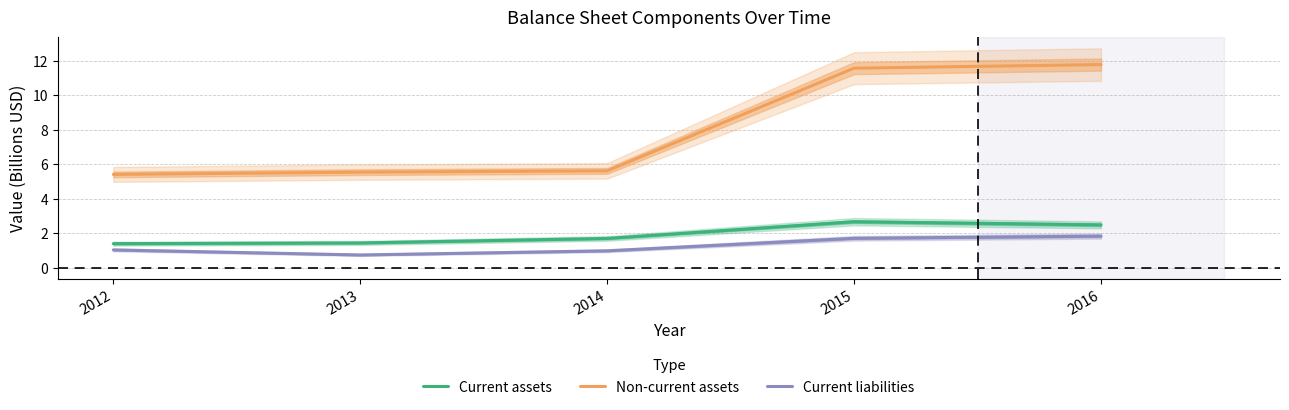

Does the chart have visible grid lines?

Yes